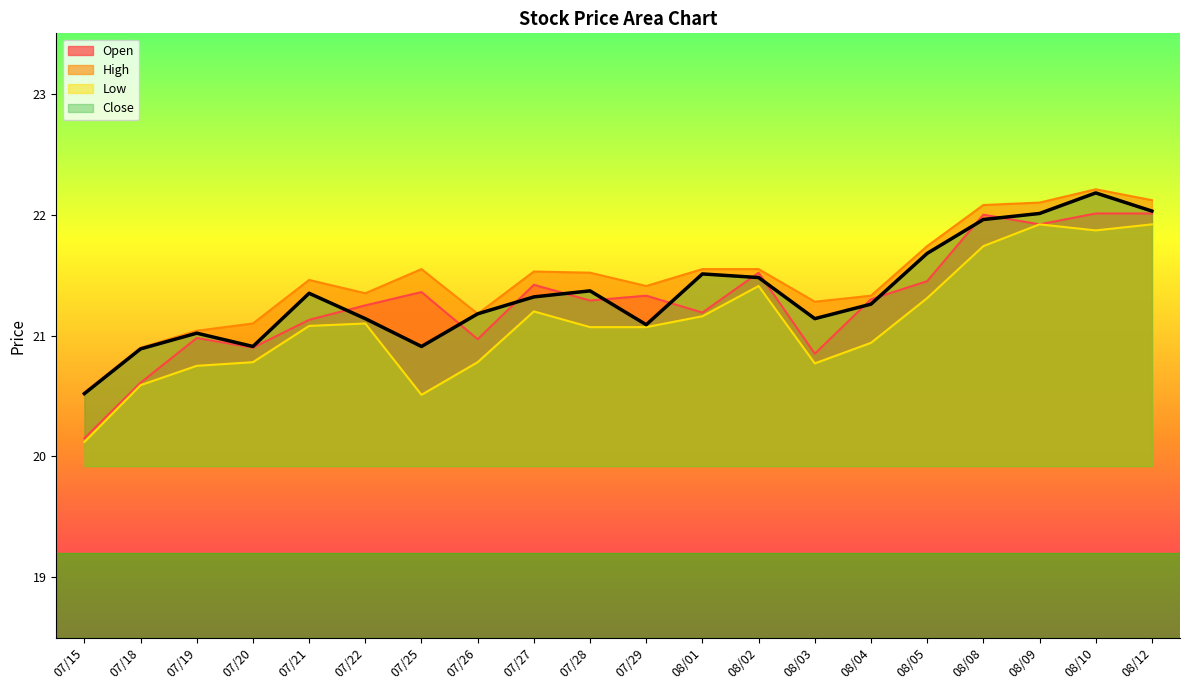

Read the Low value at 08/03.

20.8